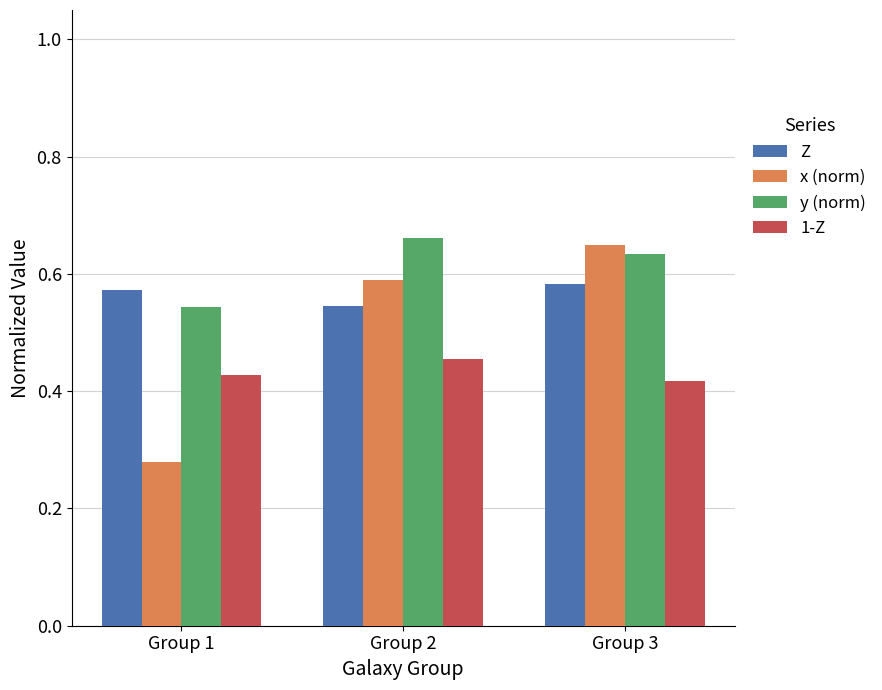

At how many categories does at least one series exceed 0?

3